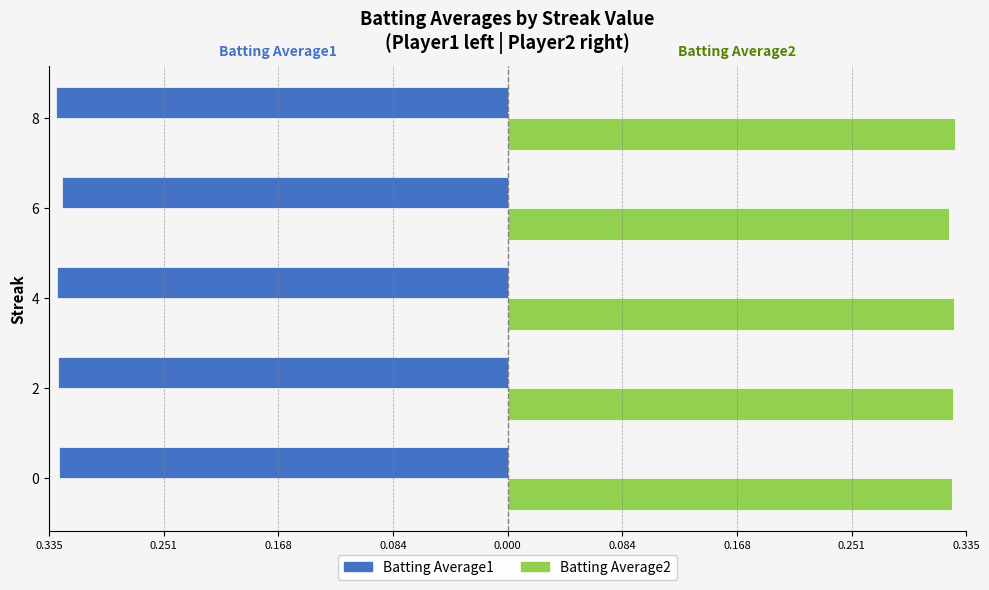

Reading left to right, extract all data points from this chart.

Batting Average1: -0.3	-0.3	-0.3	-0.3	-0.3
Batting Average2: 0.3	0.3	0.3	0.3	0.3